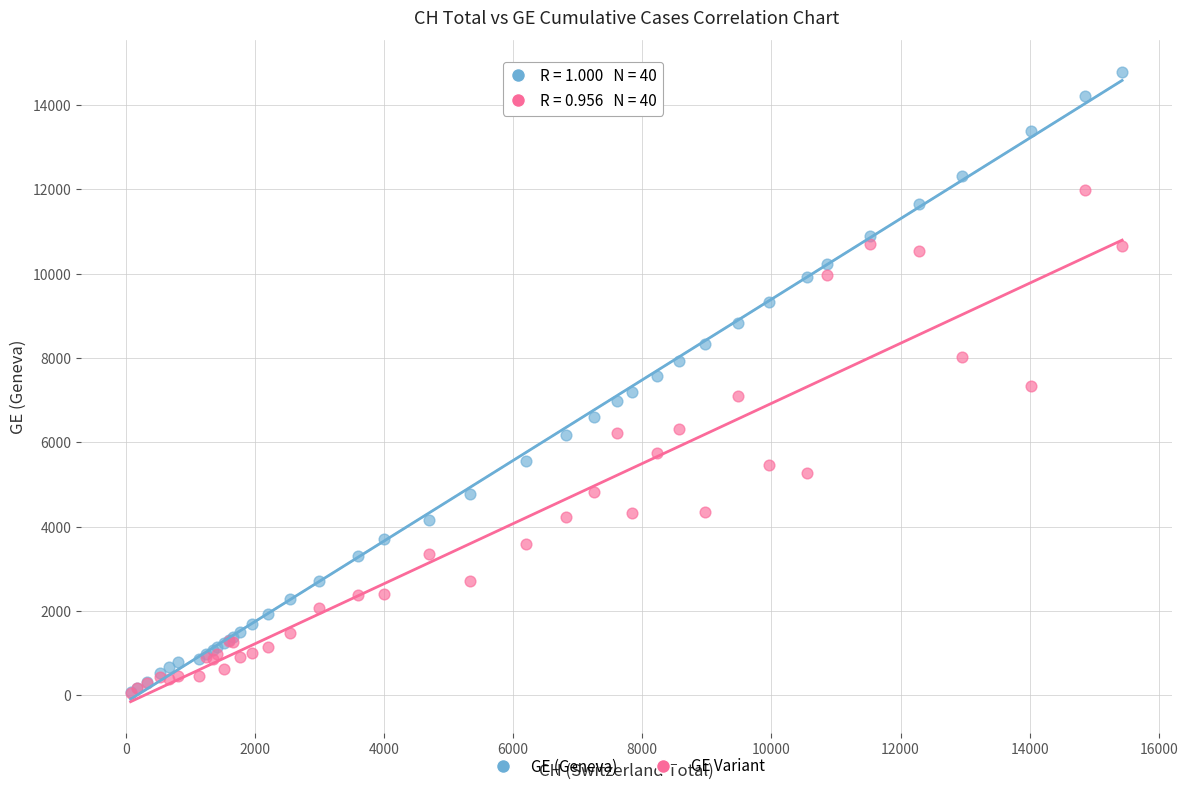

What are all the series names shown in the legend?

GE (Geneva), GE Variant